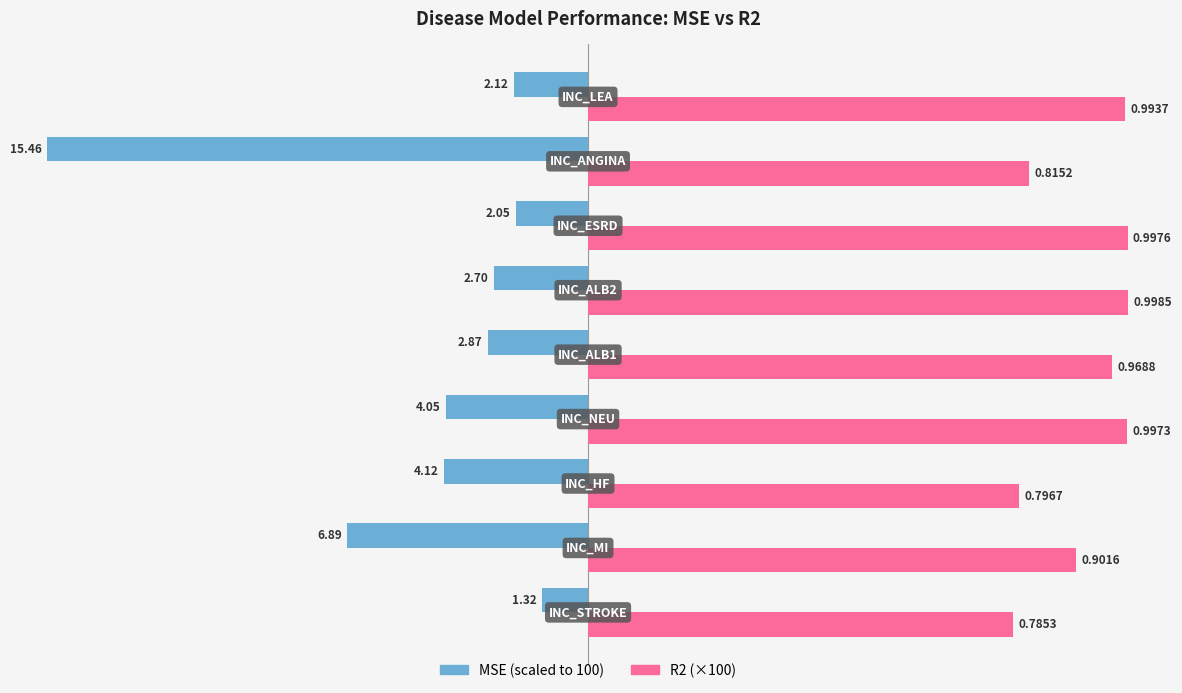

Is it true that R2 equals 96.9 at −25?

True